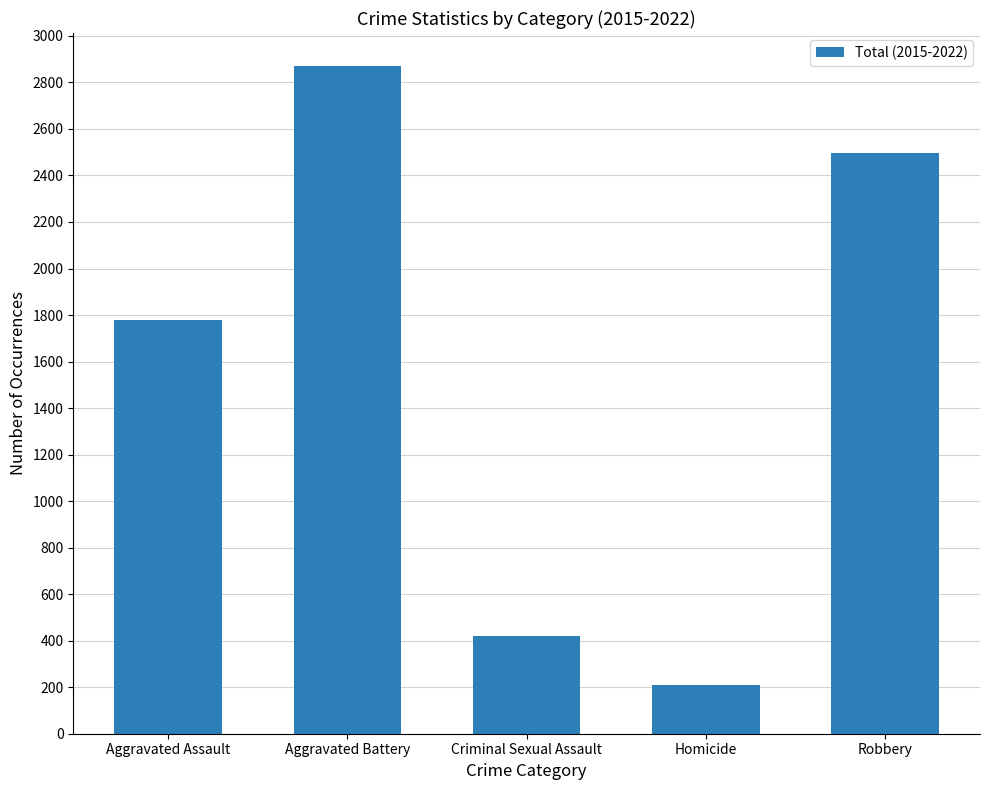

What is the greatest value displayed?

2869